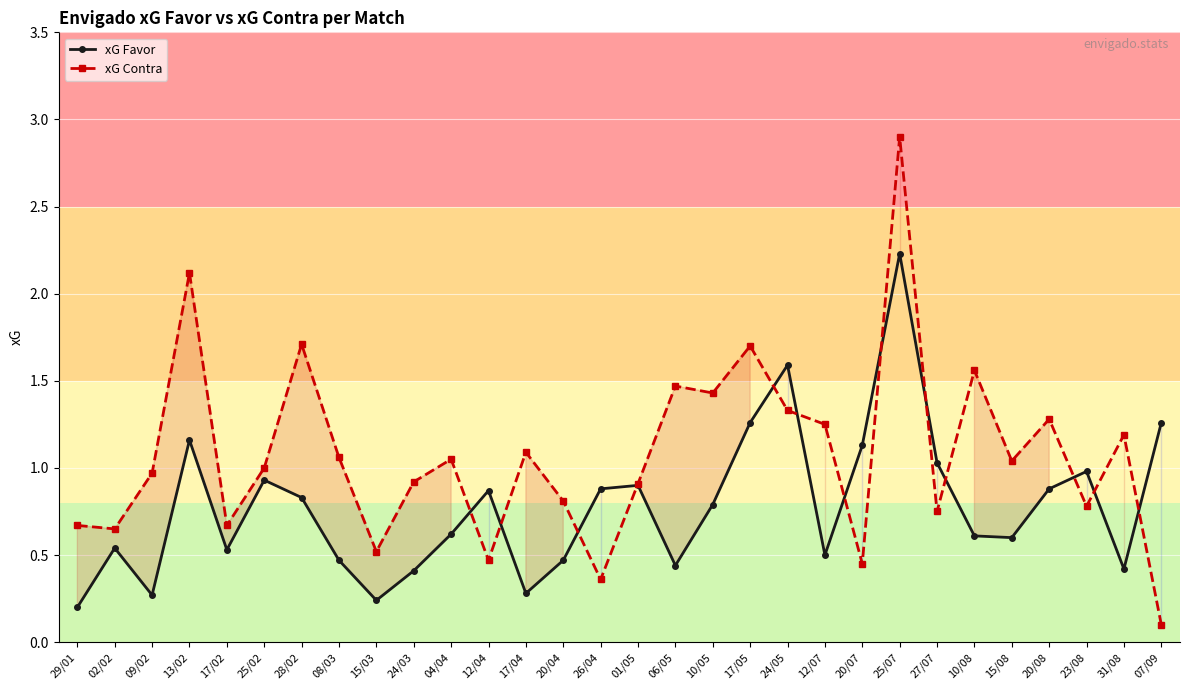

After their last crossing, which series has the higher values: xG Favor or xG Contra?

xG Favor